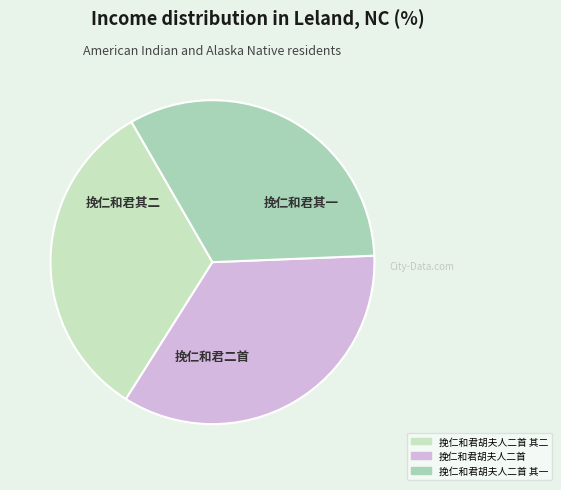

How many segments does this pie chart have?

3